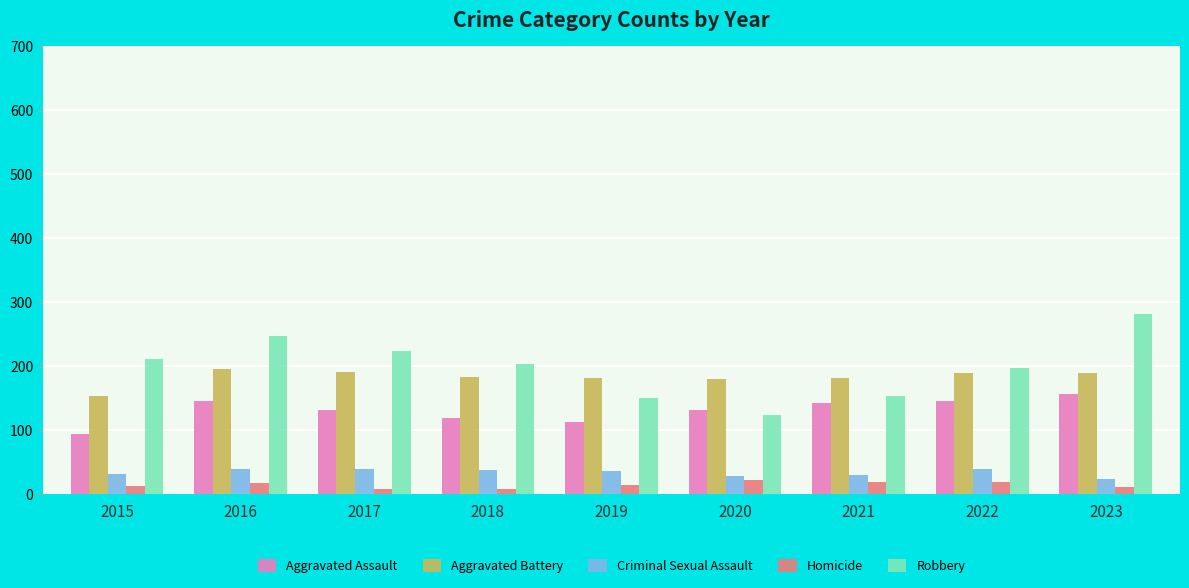

What is the total value across all series at 2019?

496